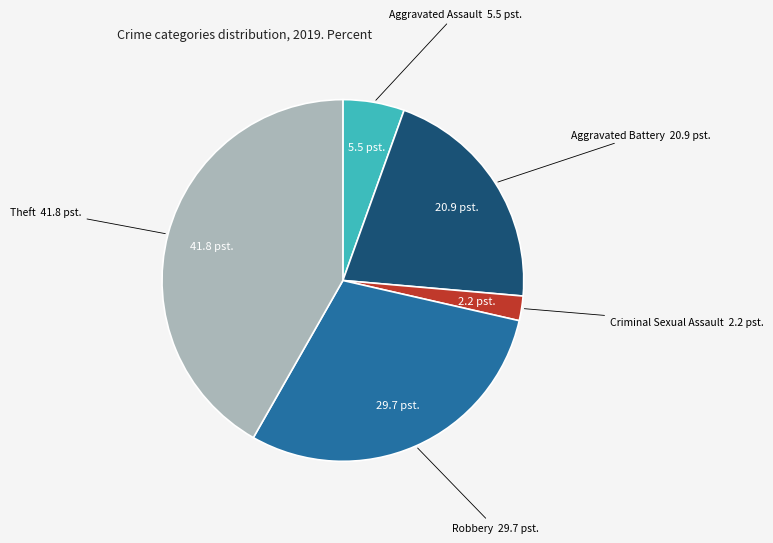

Does any single category account for the majority?

No